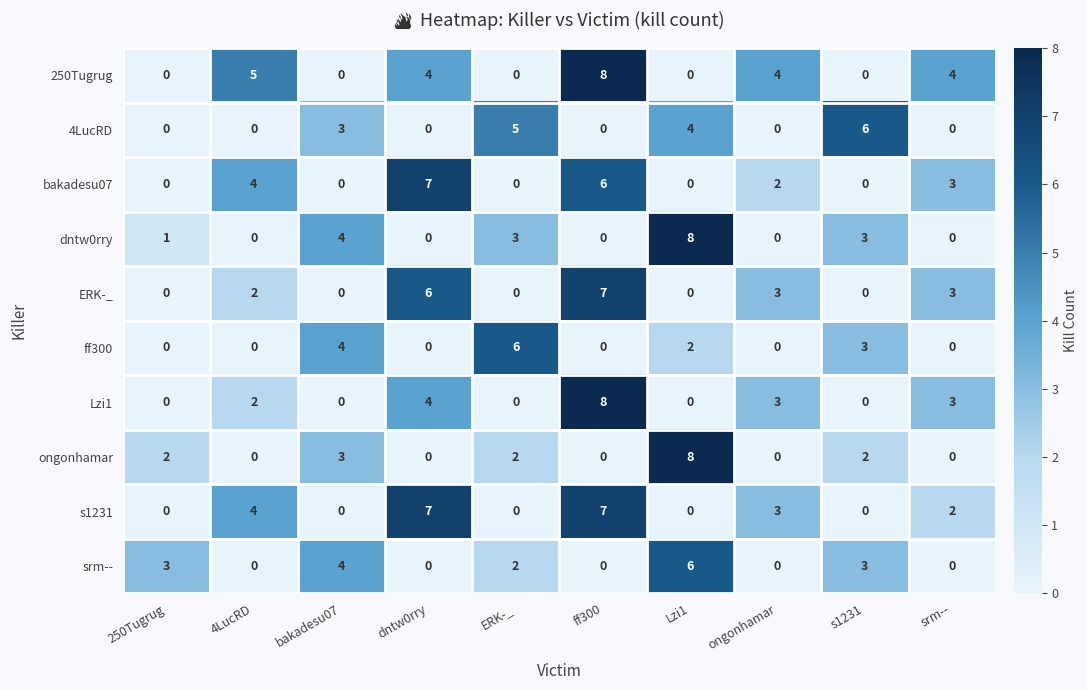

What is the sum of all ff300 values?

15